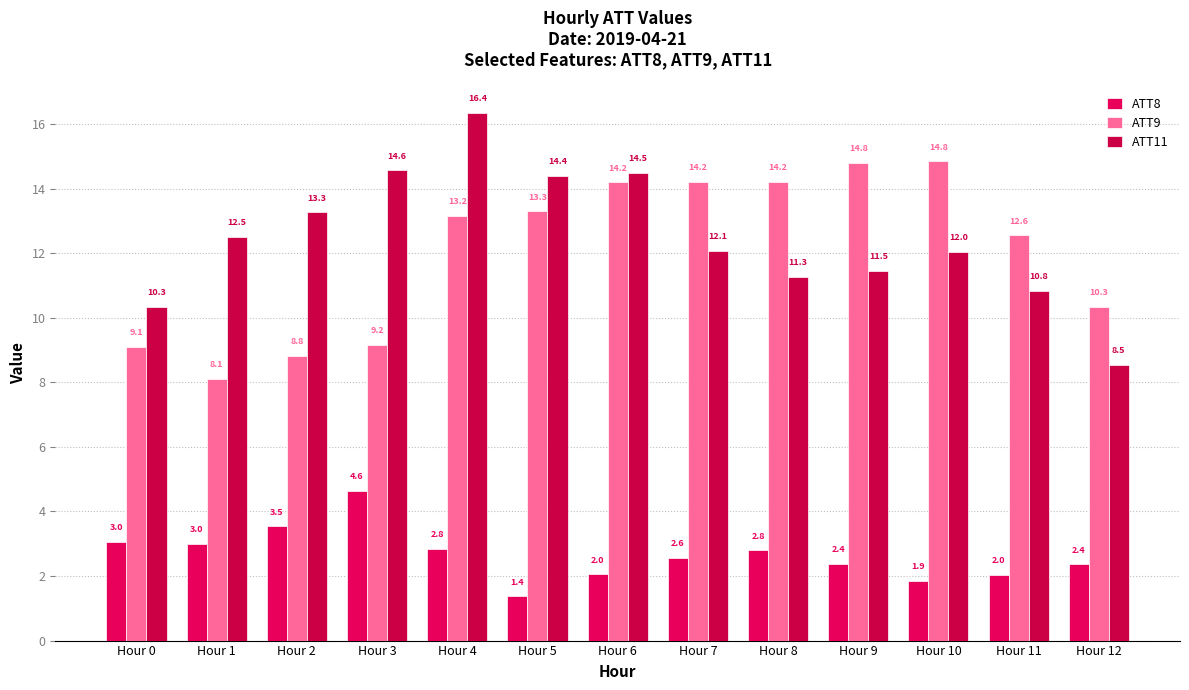

Reading left to right, list all the values displayed in this chart.

ATT8: 3.0	3.0	3.5	4.6	2.8	1.4	2.0	2.6	2.8	2.4	1.9	2.0	2.4
ATT9: 9.1	8.1	8.8	9.2	13.2	13.3	14.2	14.2	14.2	14.8	14.8	12.6	10.3
ATT11: 10.3	12.5	13.3	14.6	16.4	14.4	14.5	12.1	11.3	11.5	12.0	10.8	8.5